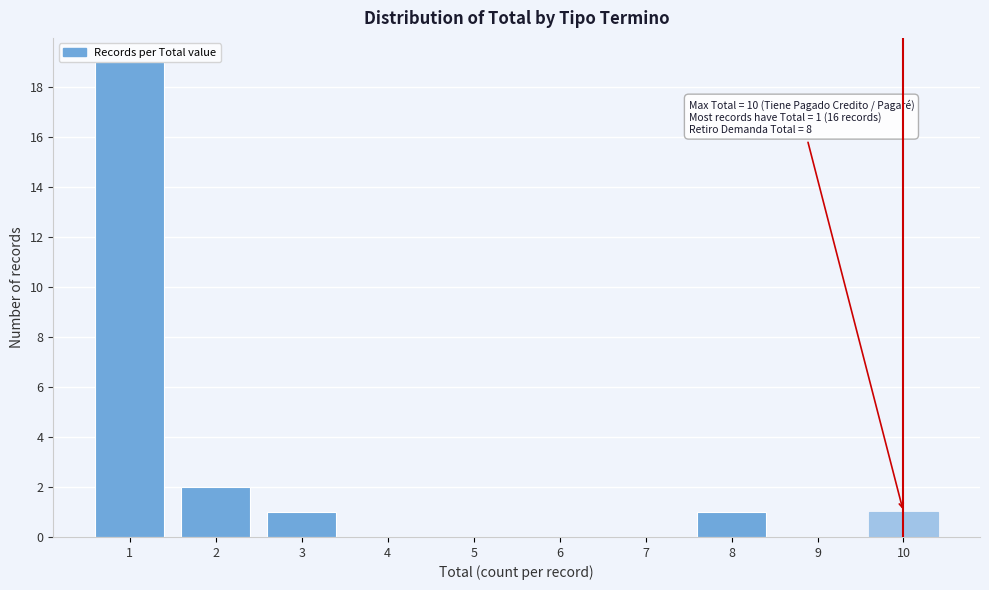

Which range on the x-axis has the tallest bar?

0.5 to 1.5